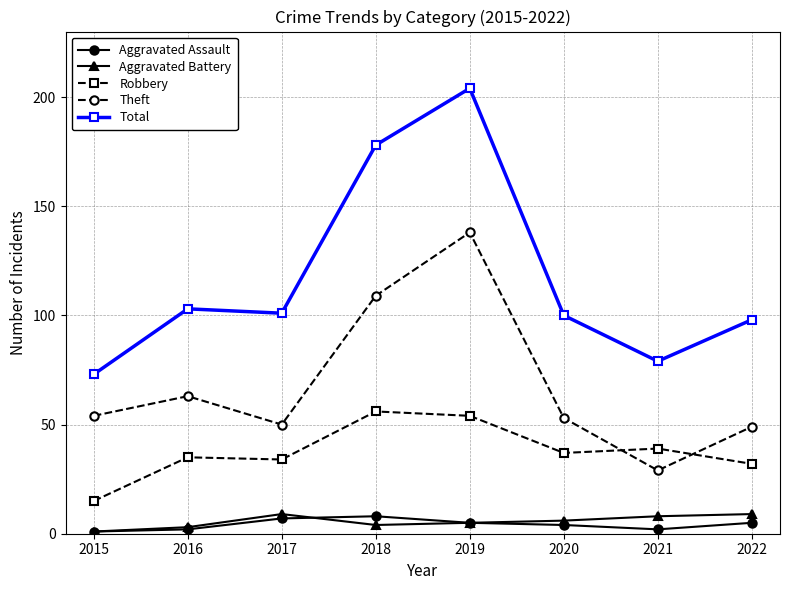

Where is the first local maximum for Theft?

2016